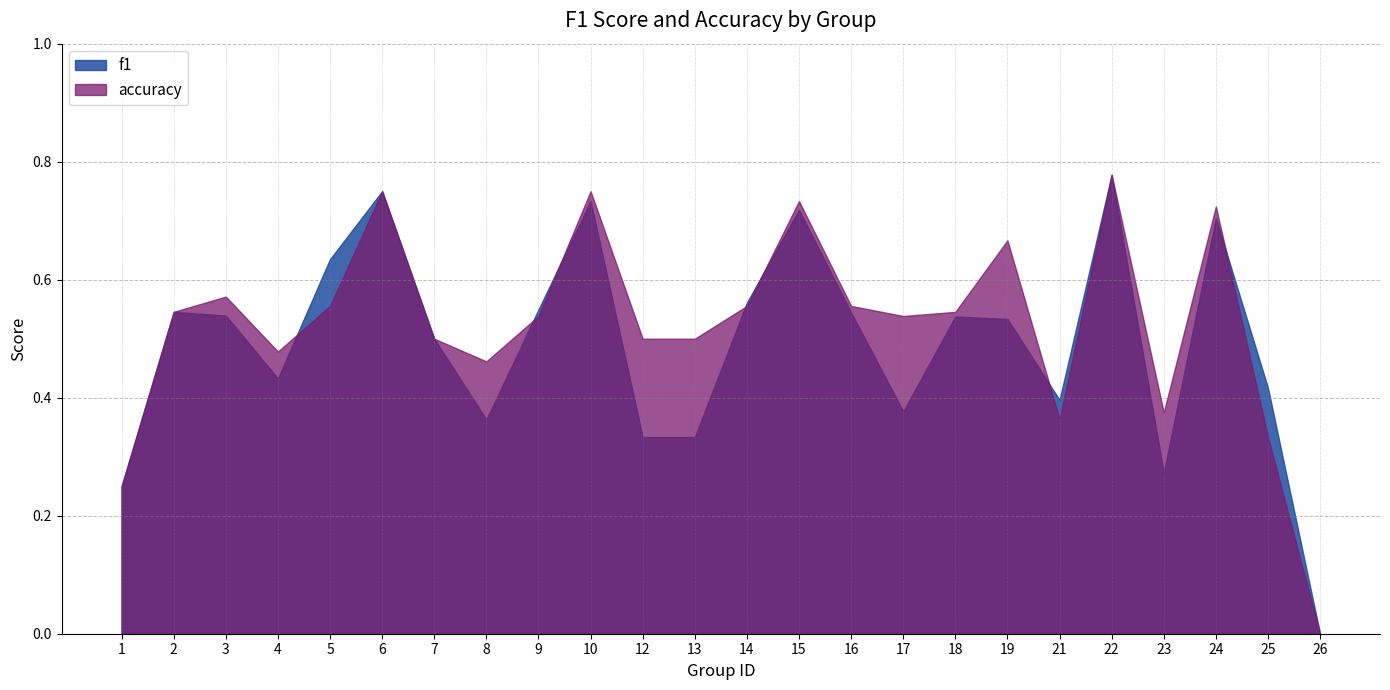

What is the maximum value shown in the chart?

0.8